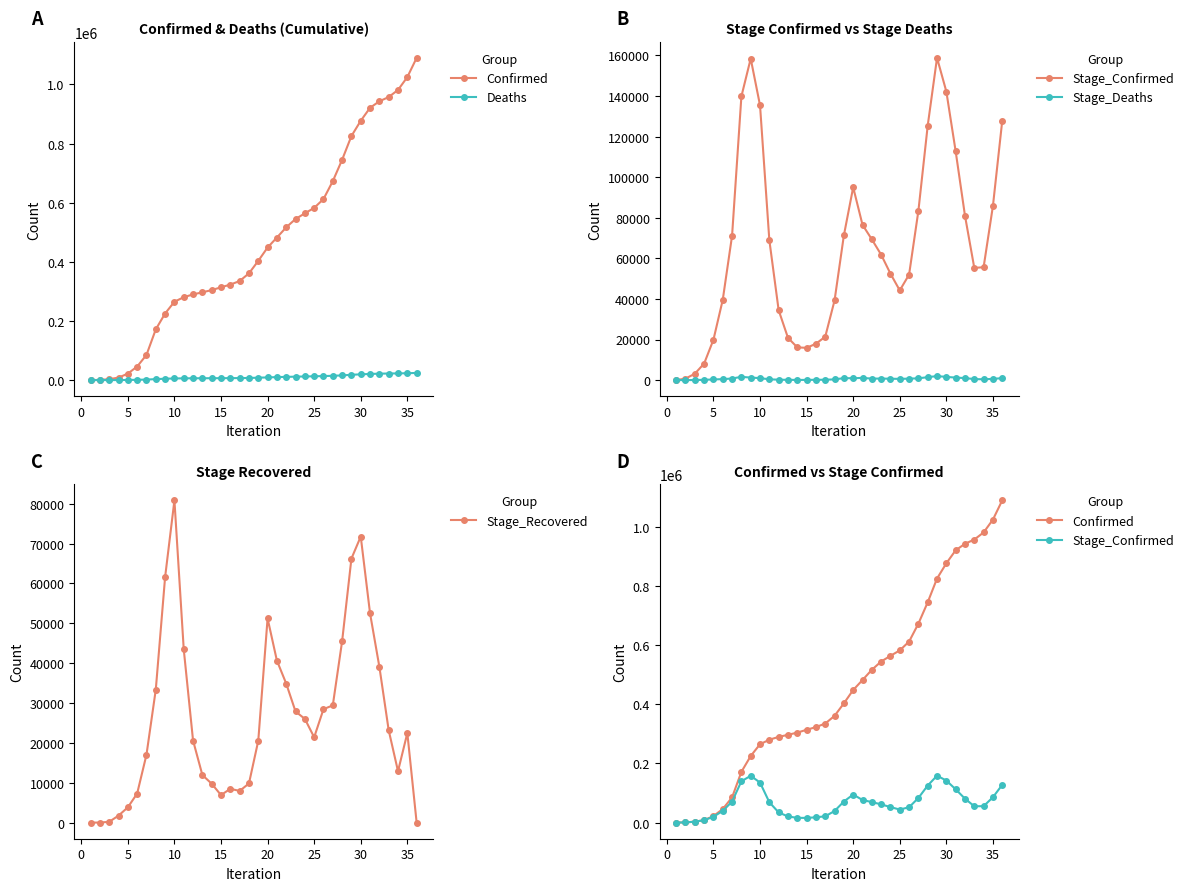

How many lines are shown in the chart?

5